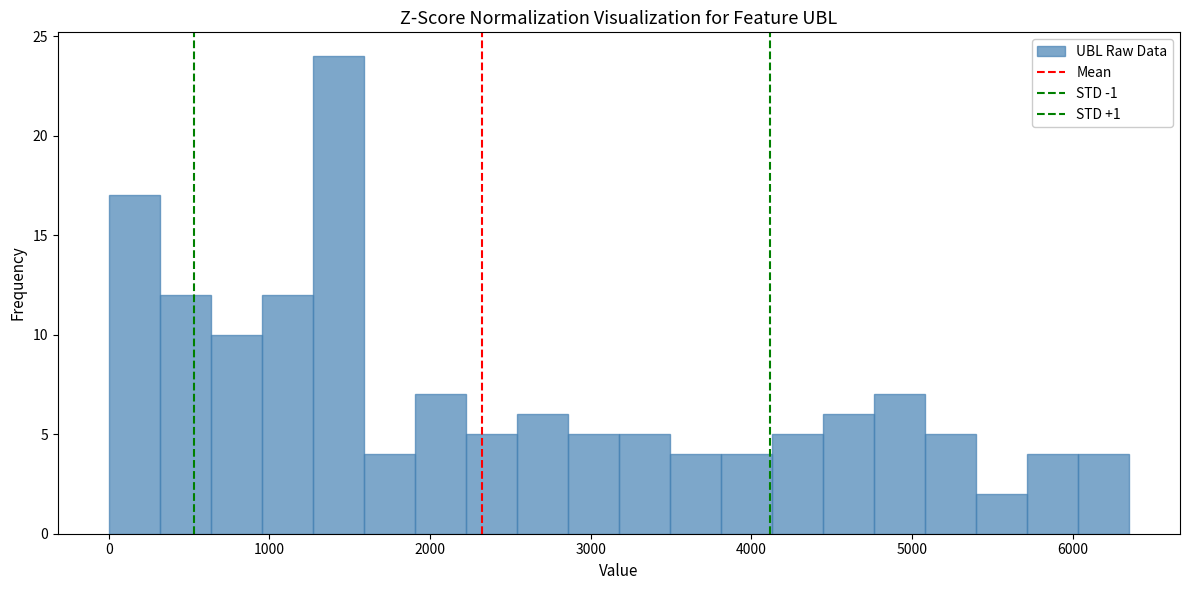

Around what value on the x-axis is the tallest bar? Give the approximate position of its centre, as read against the axis.

1400